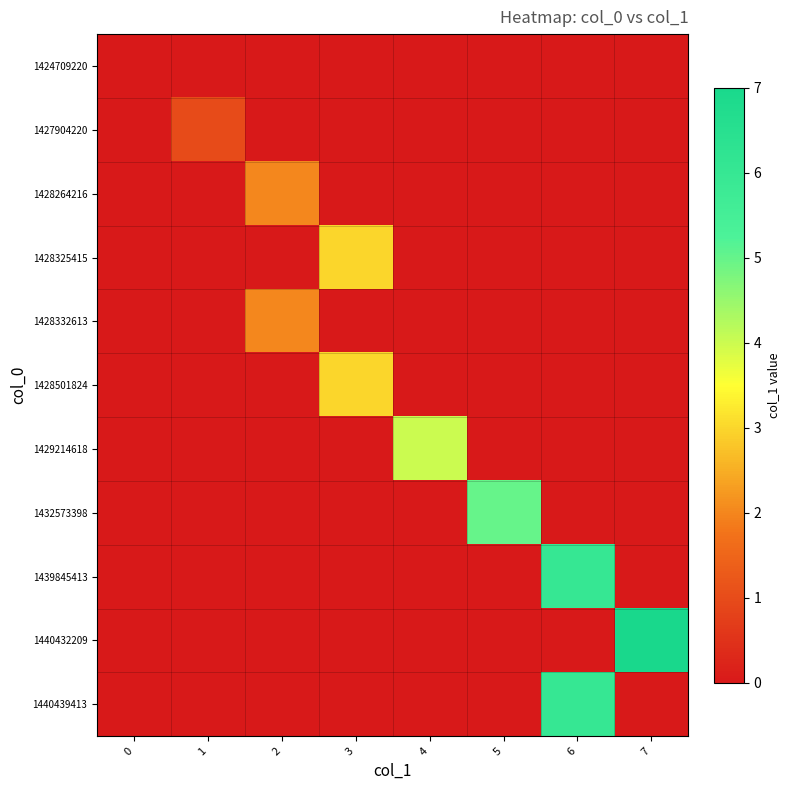

Reading left to right, transcribe all the data shown in this chart.

1424709220: 0=0	1=0	2=0	3=0	4=0	5=0	6=0	7=0
1427904220: 0=0	1=1	2=0	3=0	4=0	5=0	6=0	7=0
1428264216: 0=0	1=0	2=2	3=0	4=0	5=0	6=0	7=0
1428325415: 0=0	1=0	2=0	3=3	4=0	5=0	6=0	7=0
1428332613: 0=0	1=0	2=2	3=0	4=0	5=0	6=0	7=0
1428501824: 0=0	1=0	2=0	3=3	4=0	5=0	6=0	7=0
1429214618: 0=0	1=0	2=0	3=0	4=4	5=0	6=0	7=0
1432573398: 0=0	1=0	2=0	3=0	4=0	5=5	6=0	7=0
1439845413: 0=0	1=0	2=0	3=0	4=0	5=0	6=6	7=0
1440432209: 0=0	1=0	2=0	3=0	4=0	5=0	6=0	7=7
1440439413: 0=0	1=0	2=0	3=0	4=0	5=0	6=6	7=0